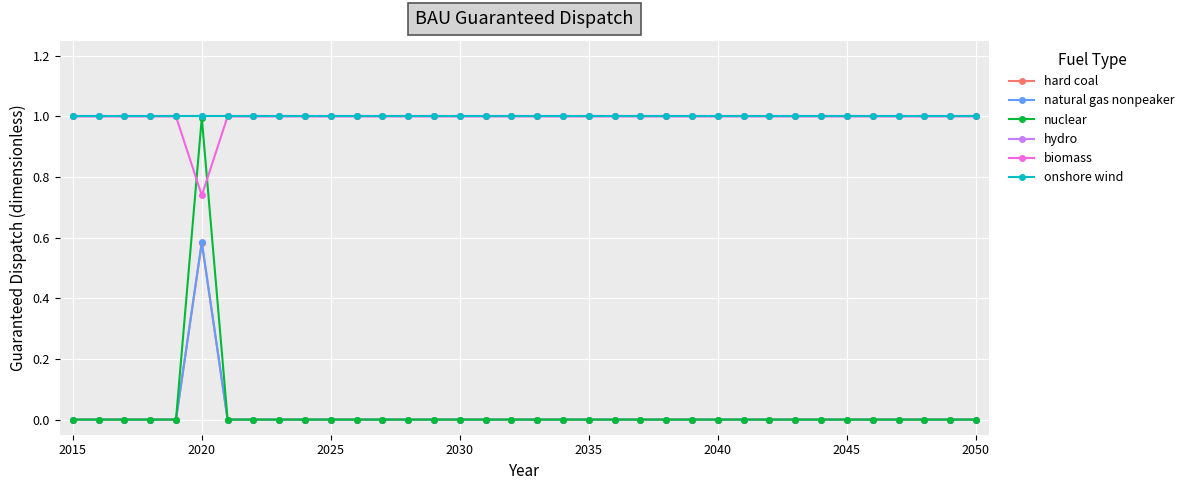

At how many categories does at least one series exceed 0?

36